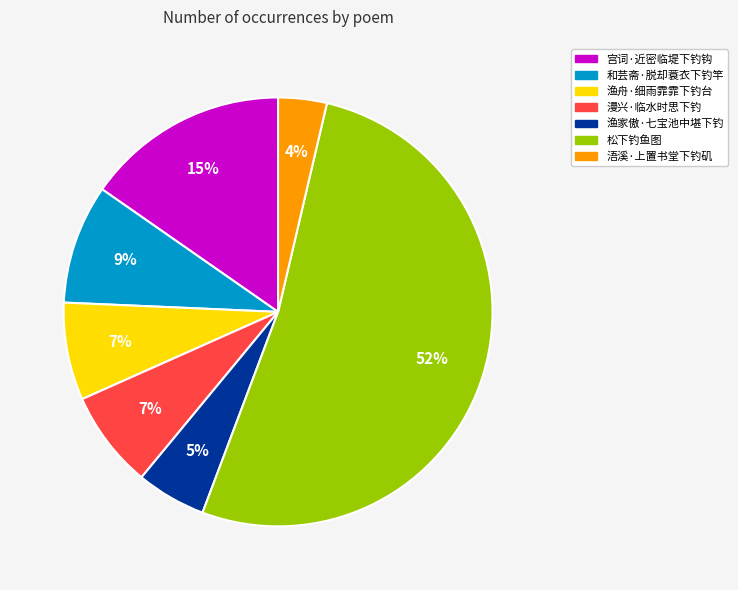

What is the smallest slice in the pie chart?

浯溪·上置书堂下钓矶